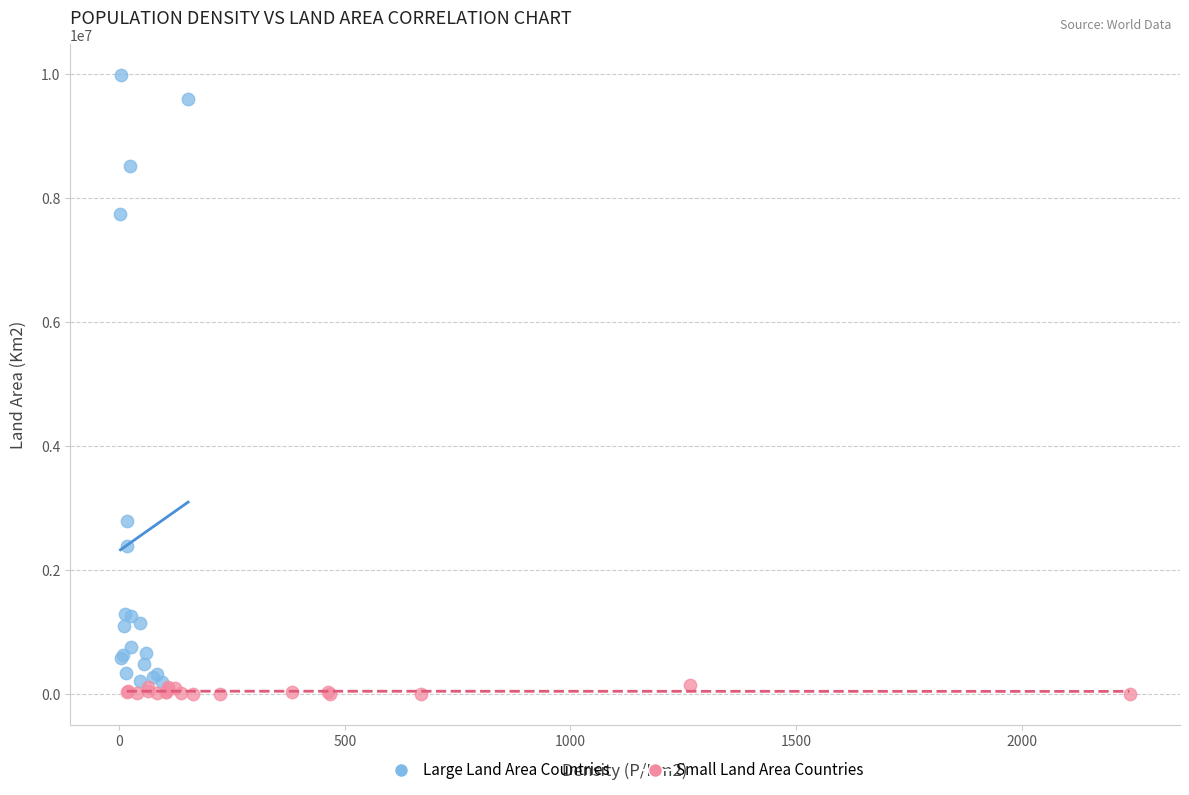

Which series reaches the minimum Y coordinate?

Small Land Area Countries